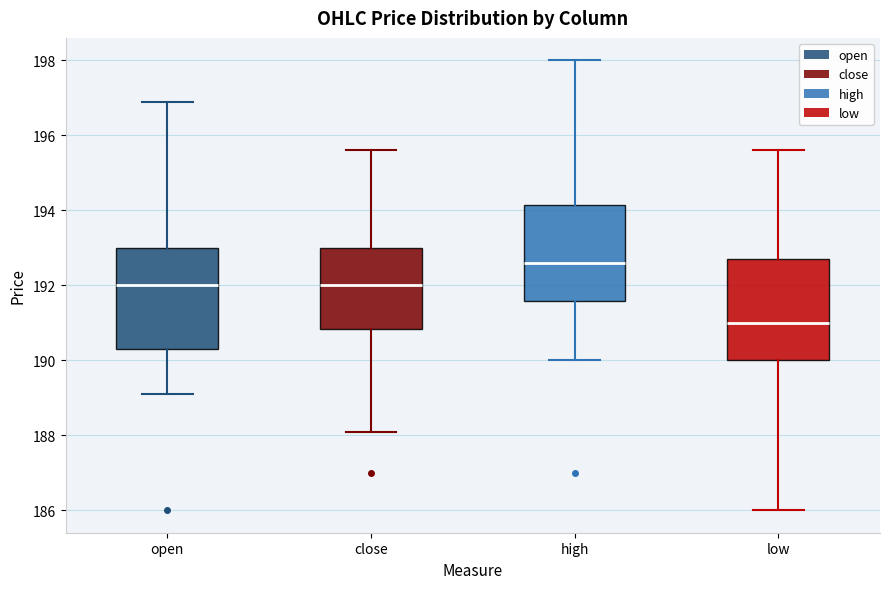

Reading left to right, transcribe this box plot: for each box, give where its median line is, the range the box spans, and where its two whiskers end, as read against the y-axis. The values are not printed on the chart, so give them approximately, as read against the axis.

open: median 192.0, box 190.4 to 193.0, whiskers 189.2 to 197.0
close: median 192.0, box 190.8 to 193.0, whiskers 188.2 to 195.6
high: median 192.6, box 191.6 to 194.2, whiskers 190.0 to 198.0
low: median 191.0, box 190.0 to 192.8, whiskers 186.0 to 195.6